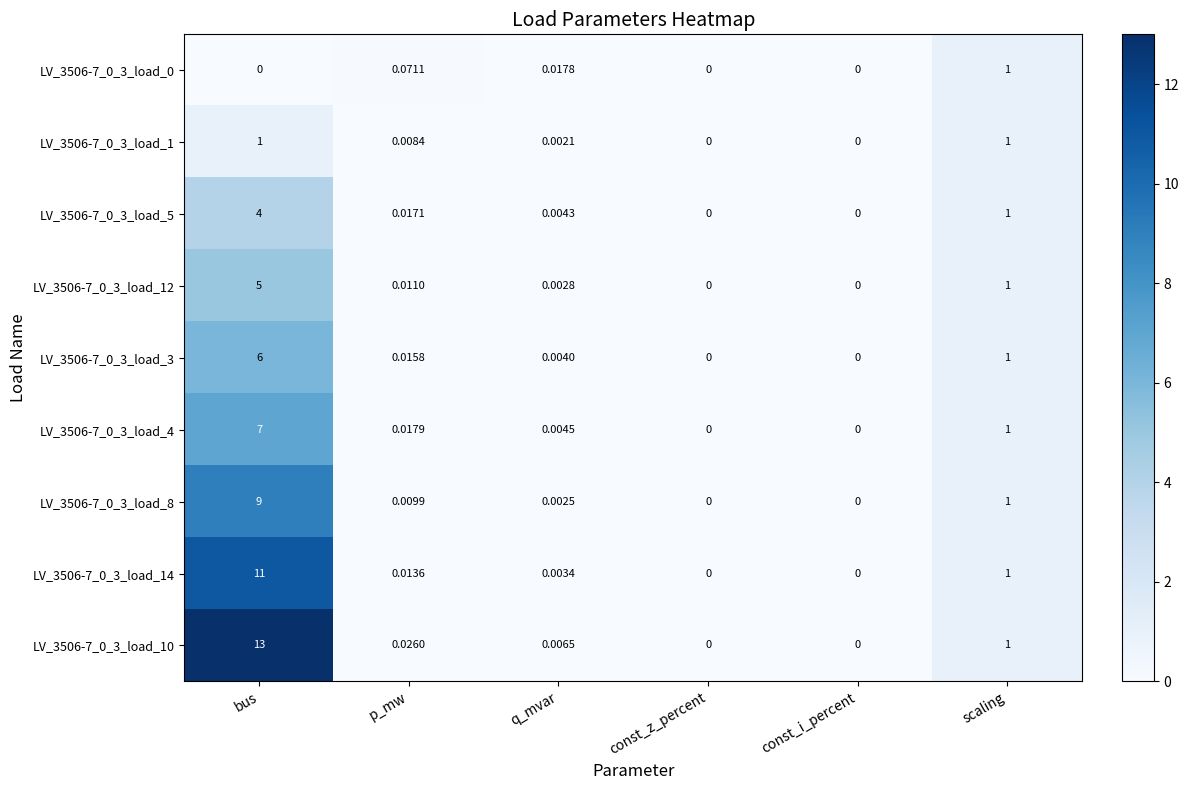

At which label is LV_3506-7_0_3_load_8 closest to 4?

scaling